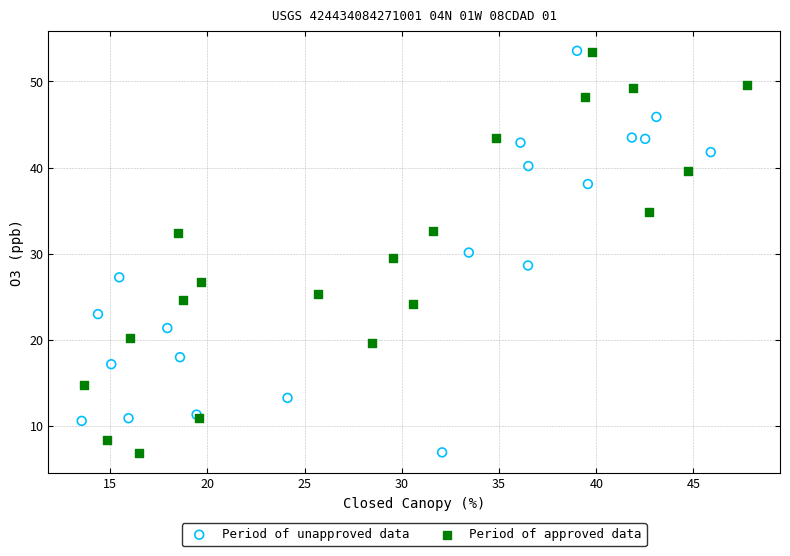

What are all the series names shown in the legend?

Period of unapproved data, Period of approved data